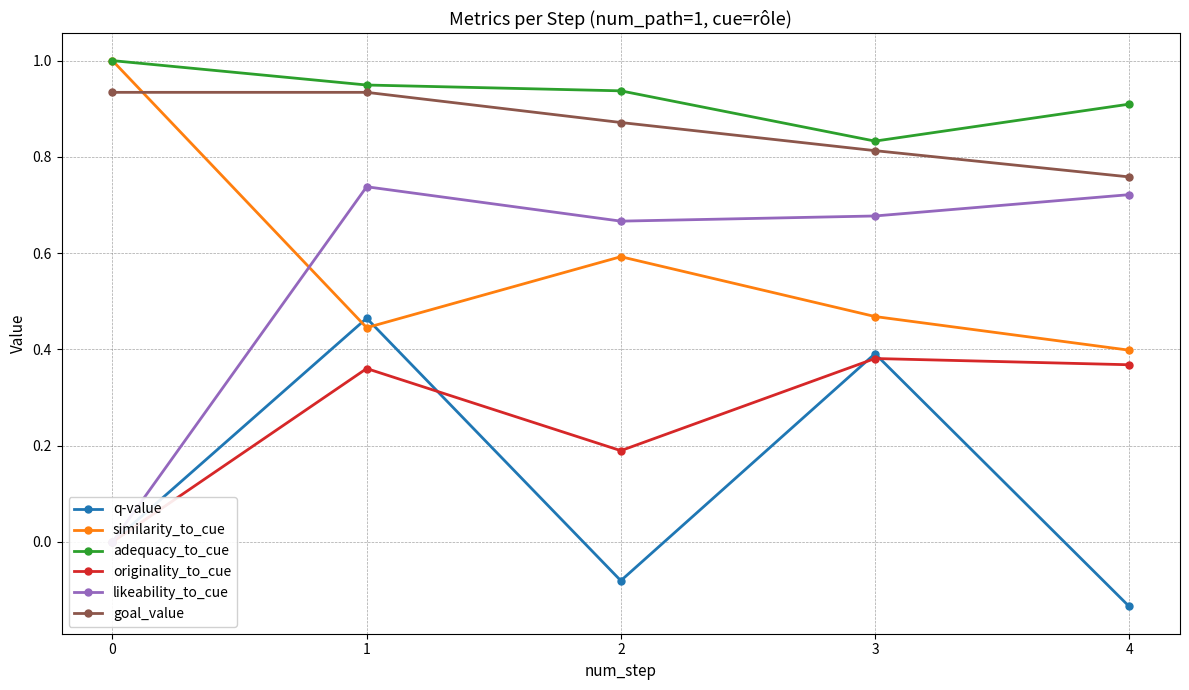

Is the value of q-value at 1 greater than the value of likeability_to_cue at 4?

No